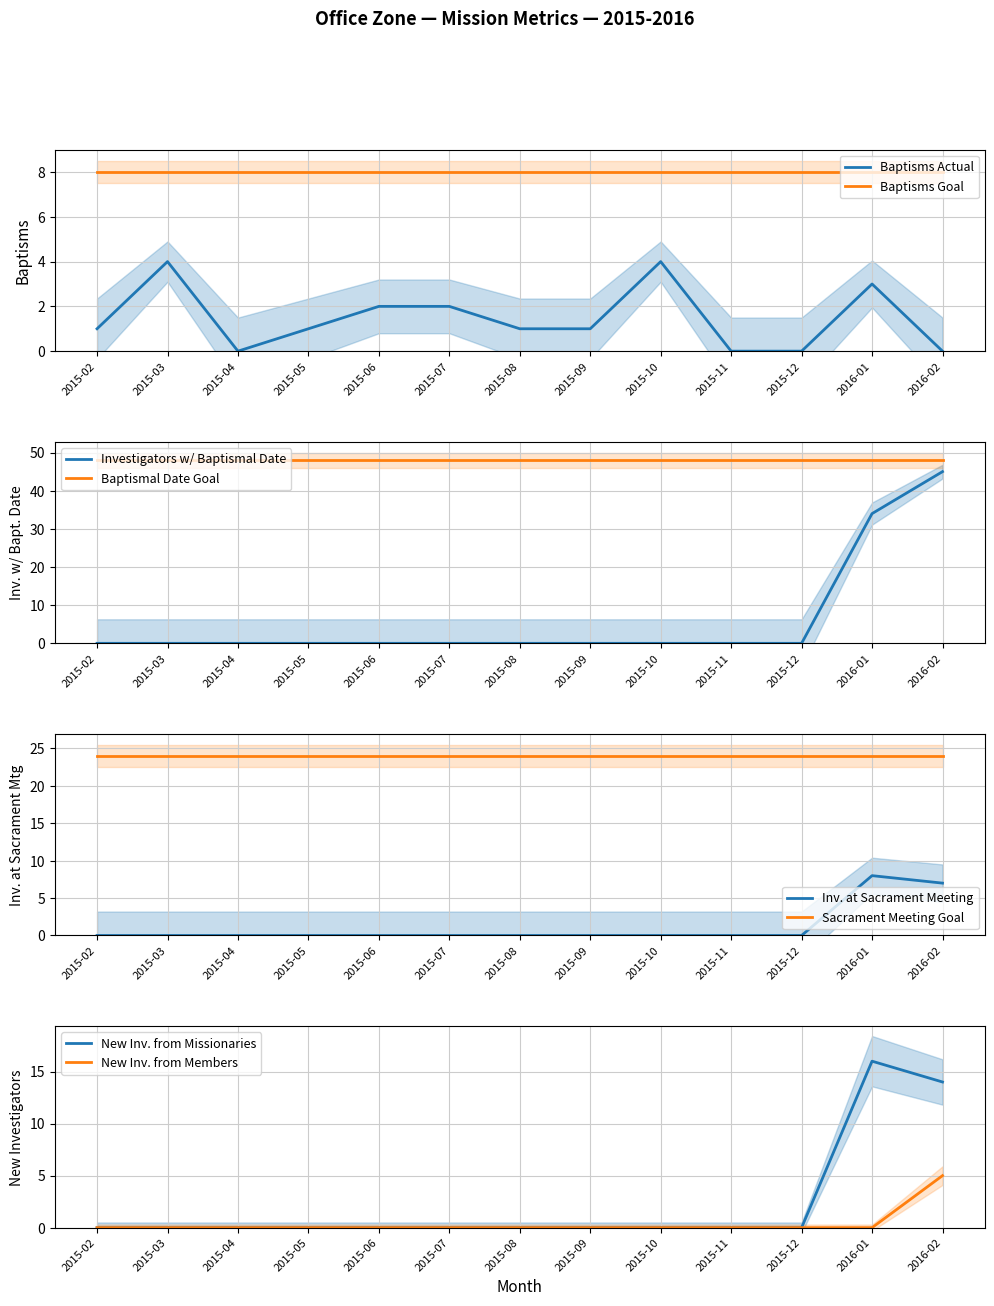

True or false: Baptisms and Investigators at Sacrament Meeting intersect in this chart.

False